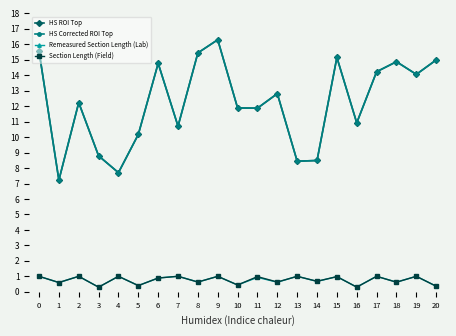

Is this an area chart (filled region under the line)?

No